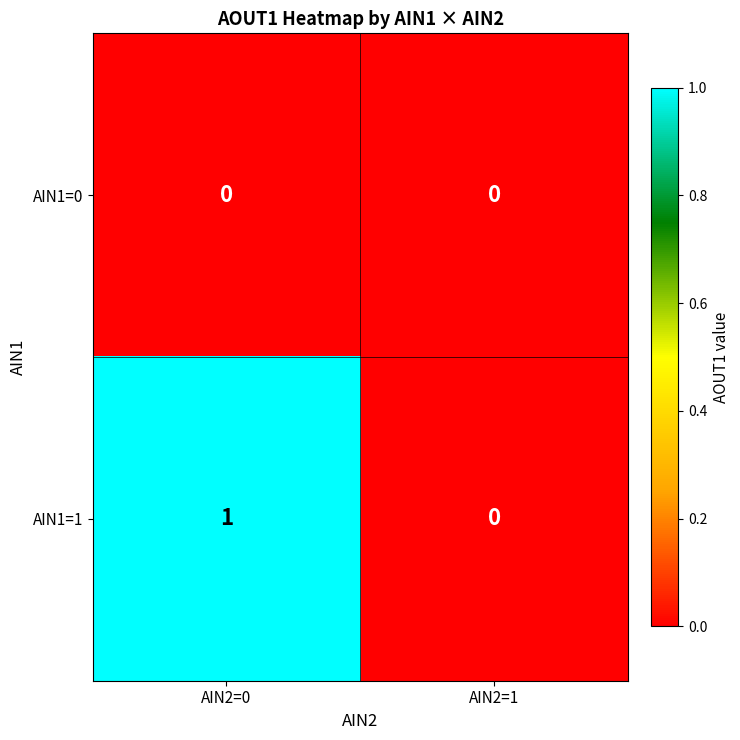

Count the number of data series in this chart.

2